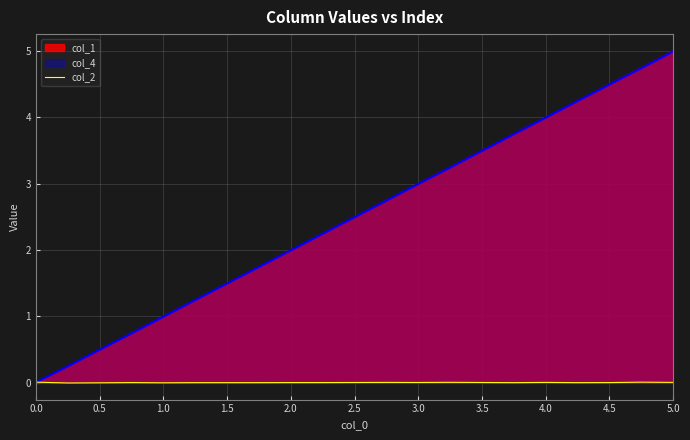

Which series has the largest range (max minus min)?

col_1